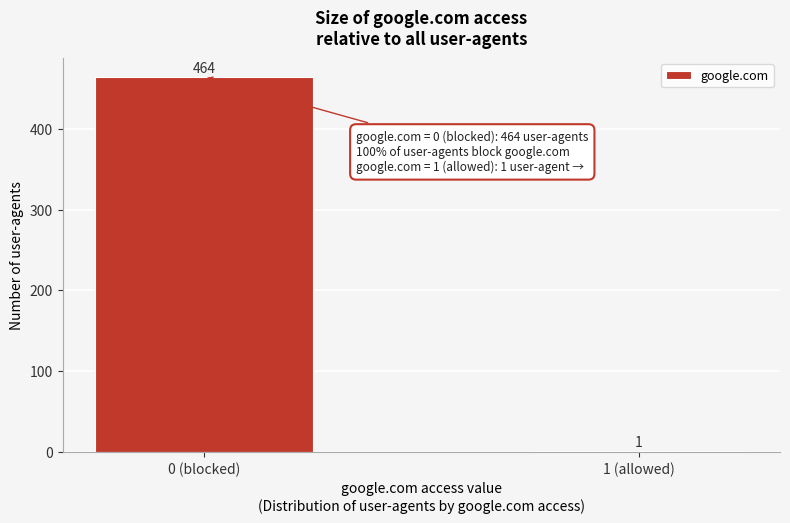

Reading left to right, list all the values displayed in this chart.

0 (blocked)=464	1 (allowed)=1